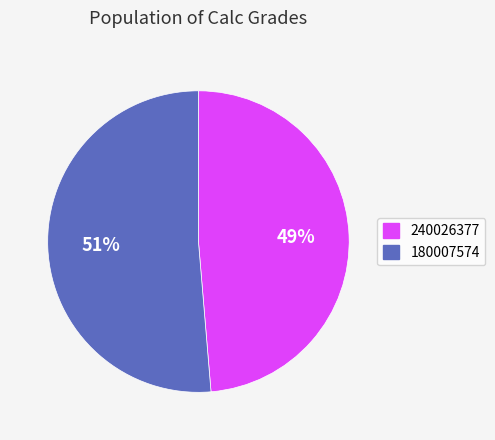

Which slice represents more than half of the pie?

180007574